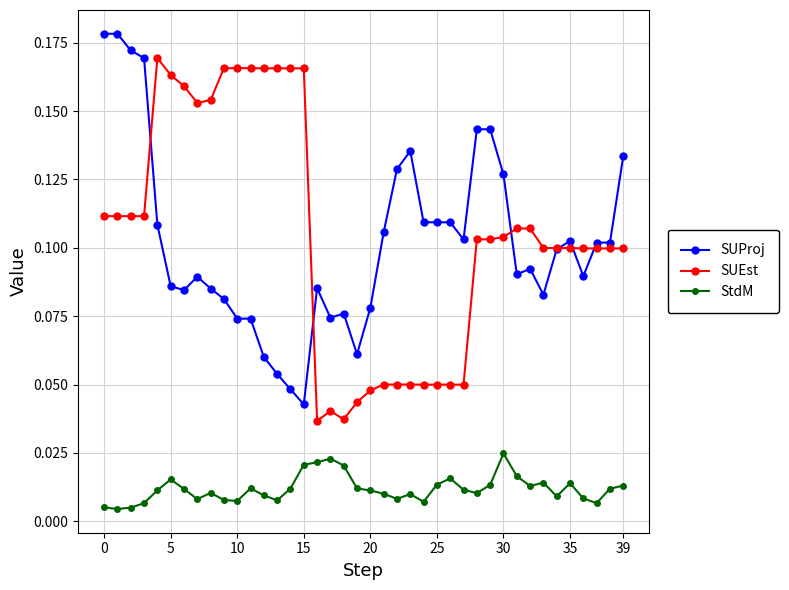

True or false: SUEst and StdM cross at least once.

False